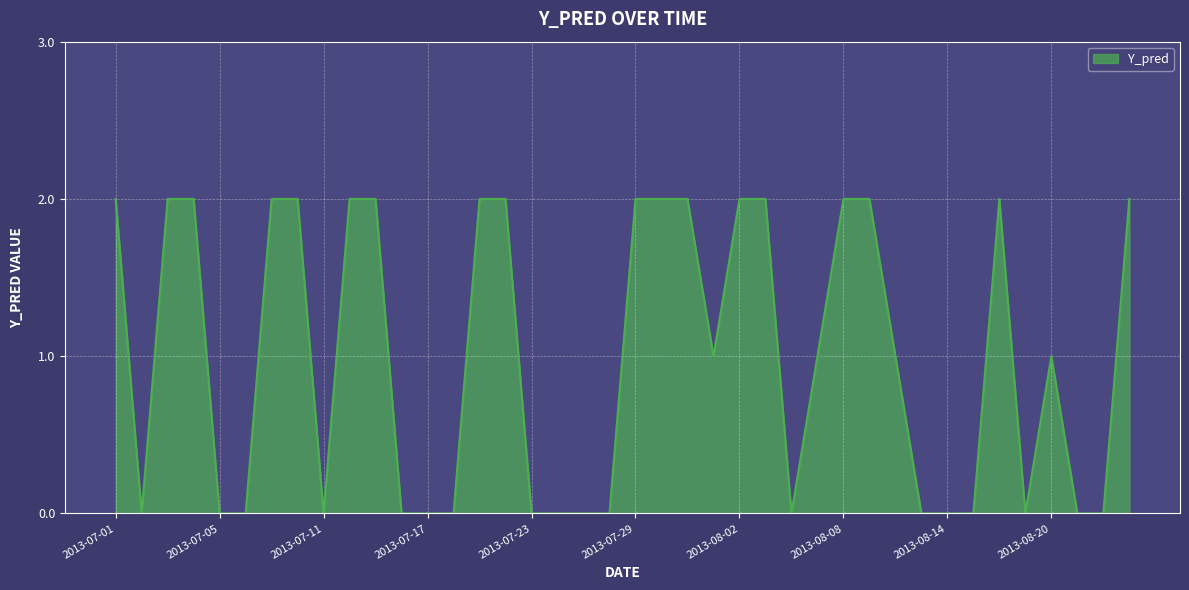

Is it true that the value at 2013-08-20 is 1?

True